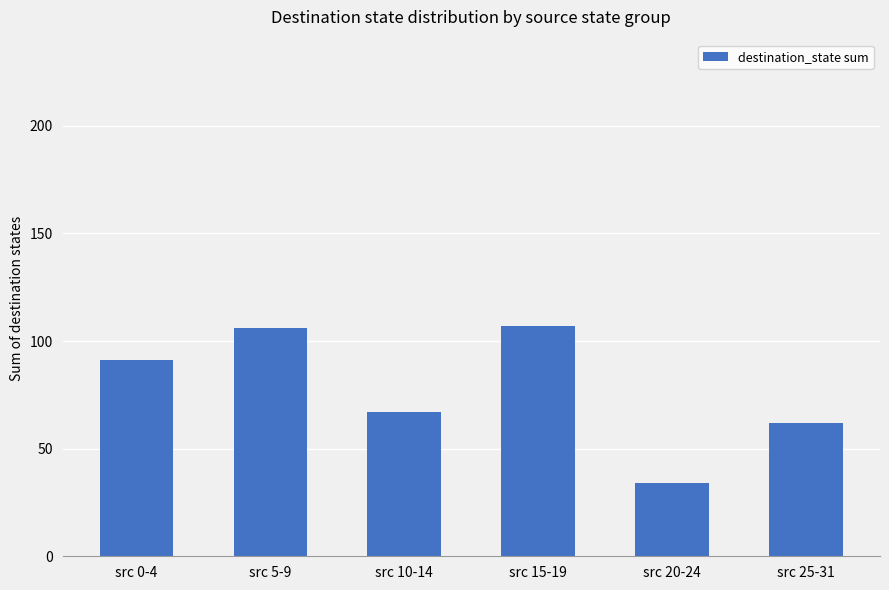

True or false: the data shows 62 at src 25-31.

True